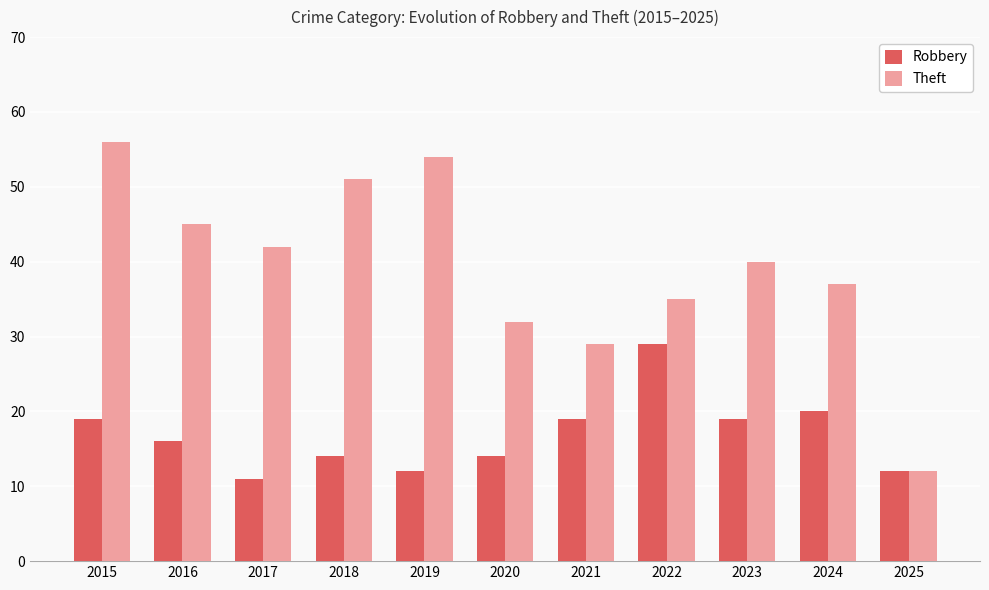

At which category is the sum across all series the highest?

2015